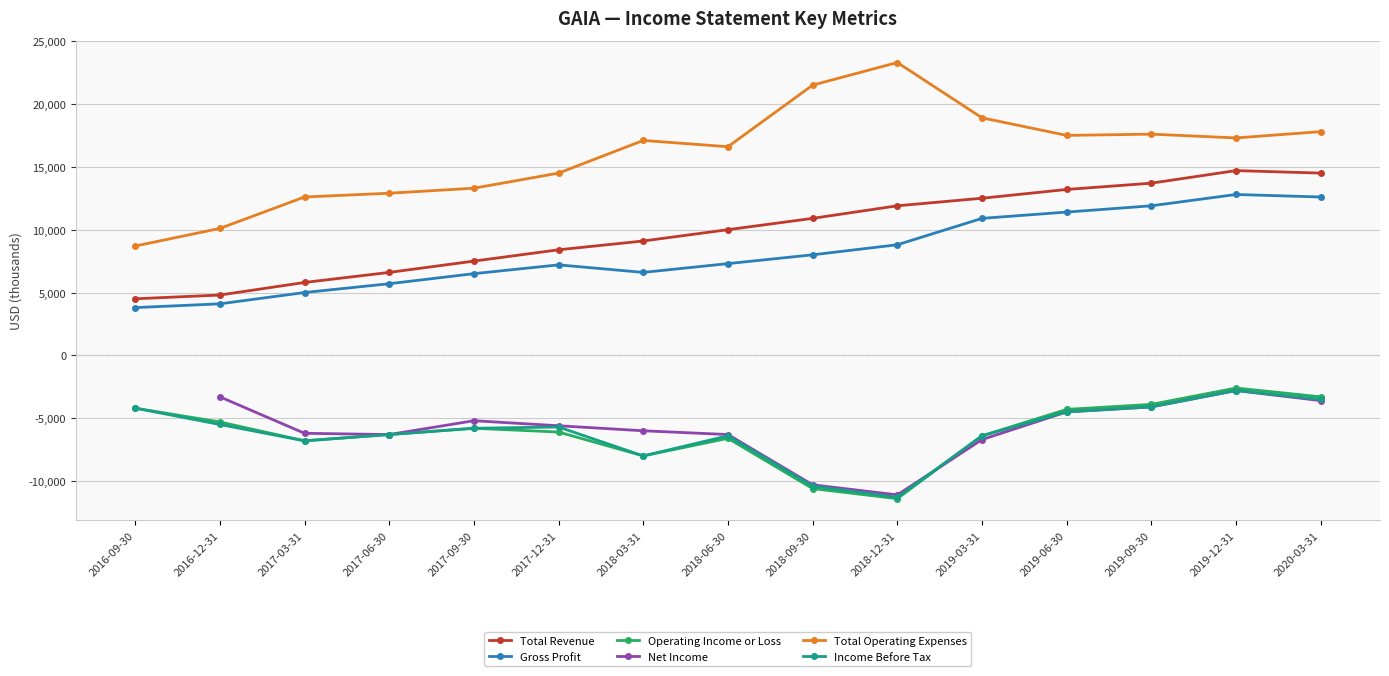

What is the spread (max minus min) of values at 2016-12-31?

15600.0